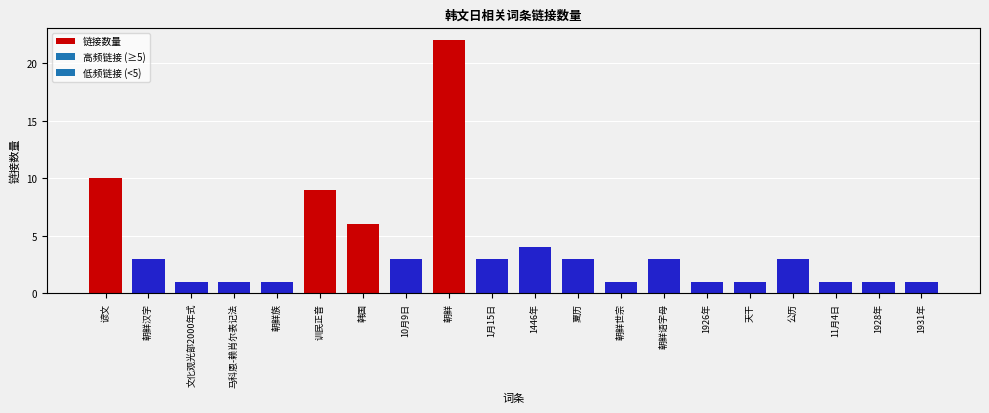

Does the chart contain any negative values?

No